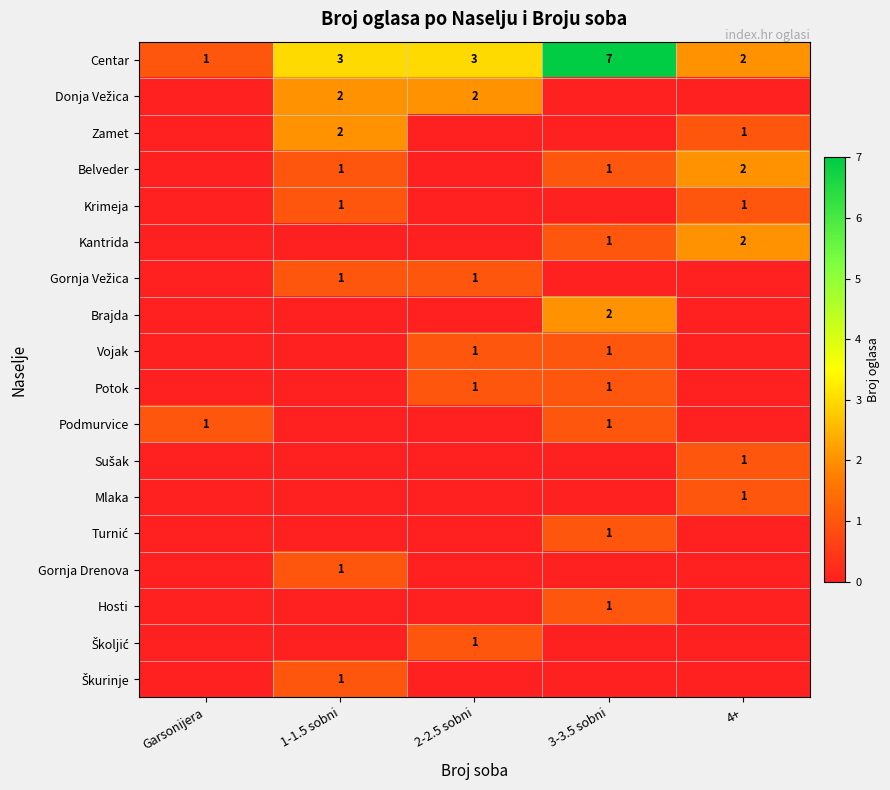

Is the value of Centar at 4+ greater than the value of Potok at 3-3.5 sobni?

Yes